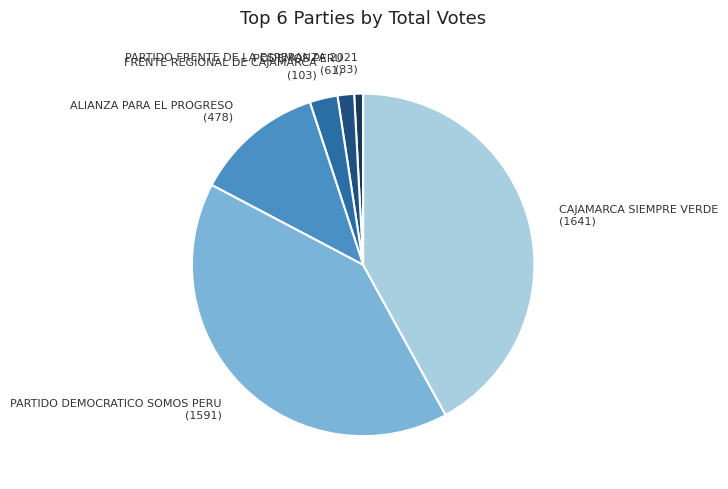

Combined, do PARTIDO DEMOCRATICO SOMOS PERU (1591) and PODEMOS PERU (61) account for over 50%?

No